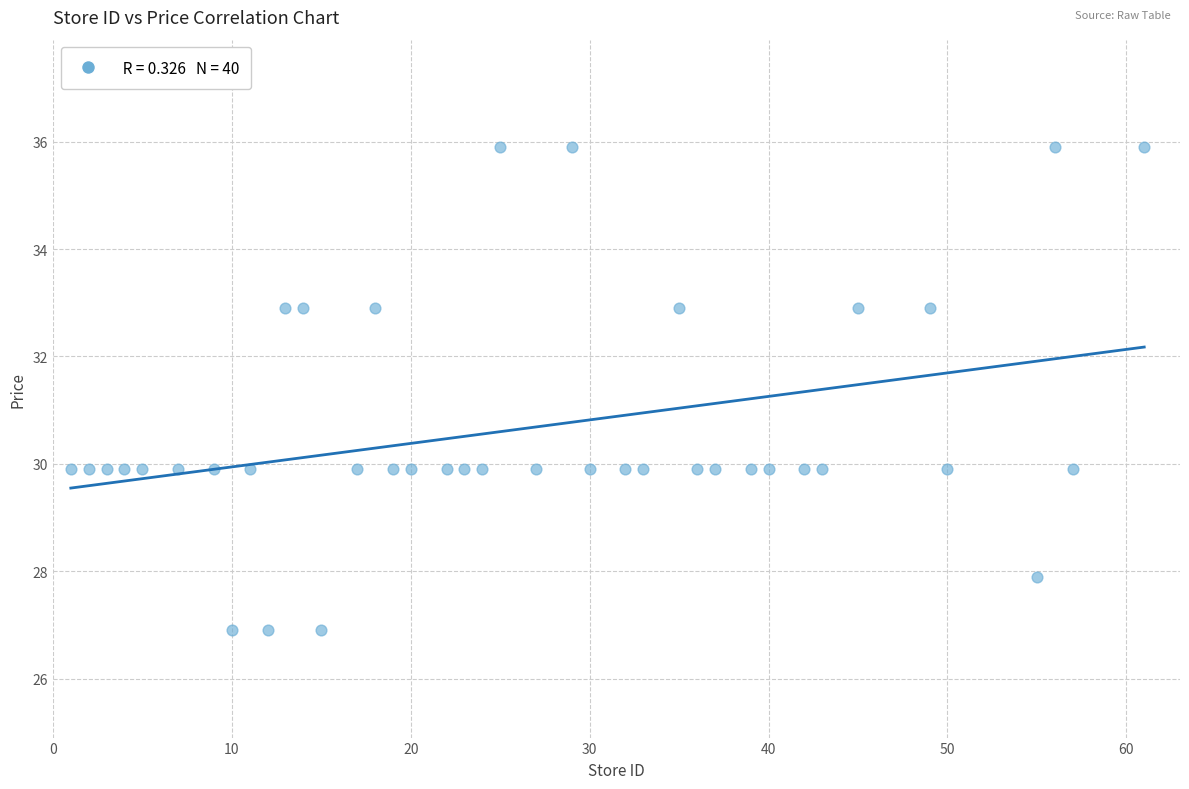

What is the range of X values (max minus min)?

60.0